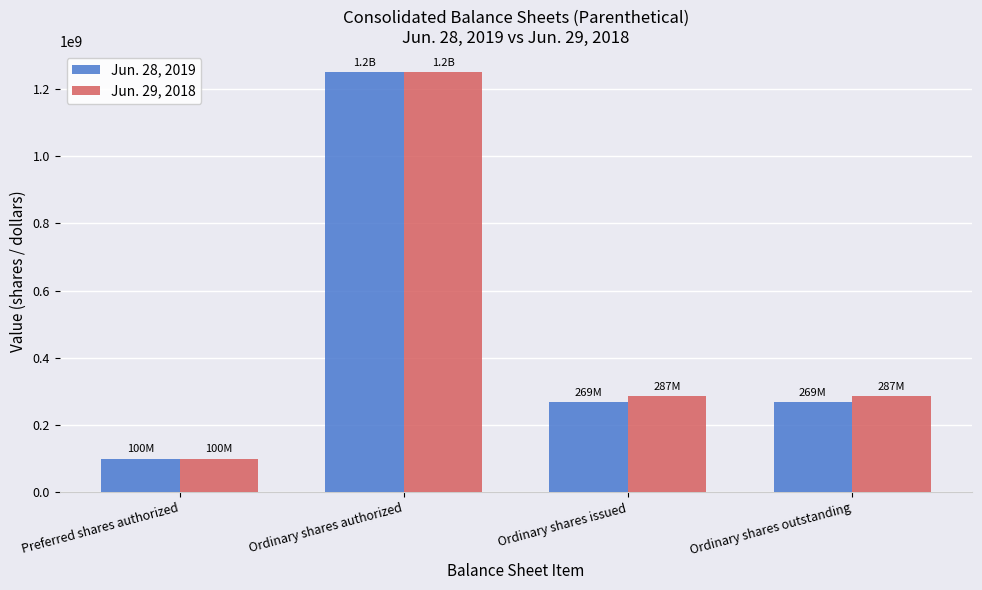

What is the total value across all series at Ordinary shares issued?

556268334